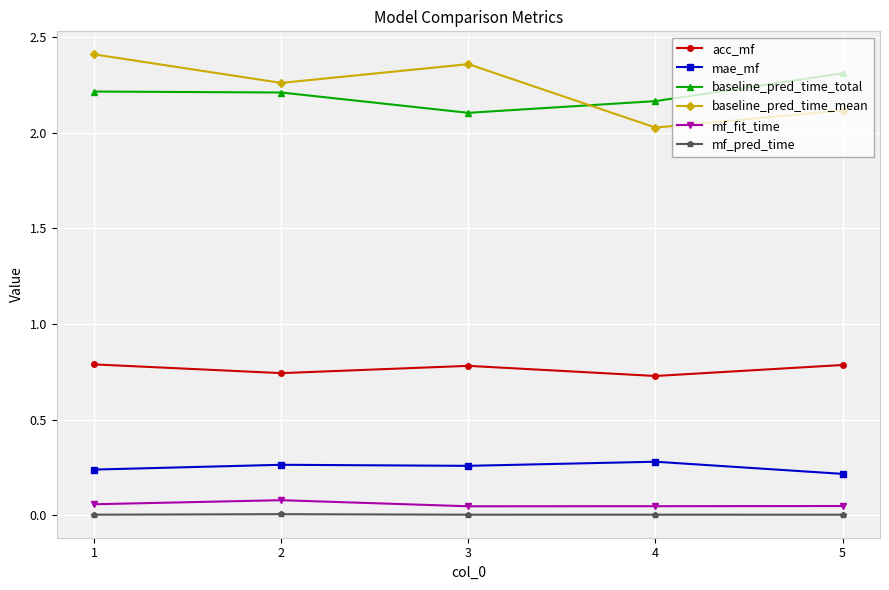

What is the sum of all acc_mf values?

3.8